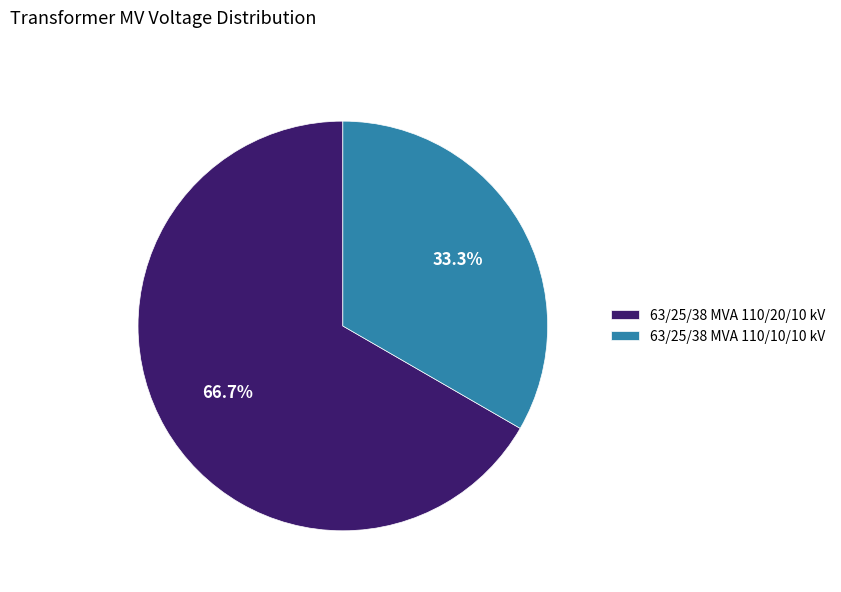

Is it true that 63/25/38 MVA 110/10/10 kV is 33% of the pie?

True